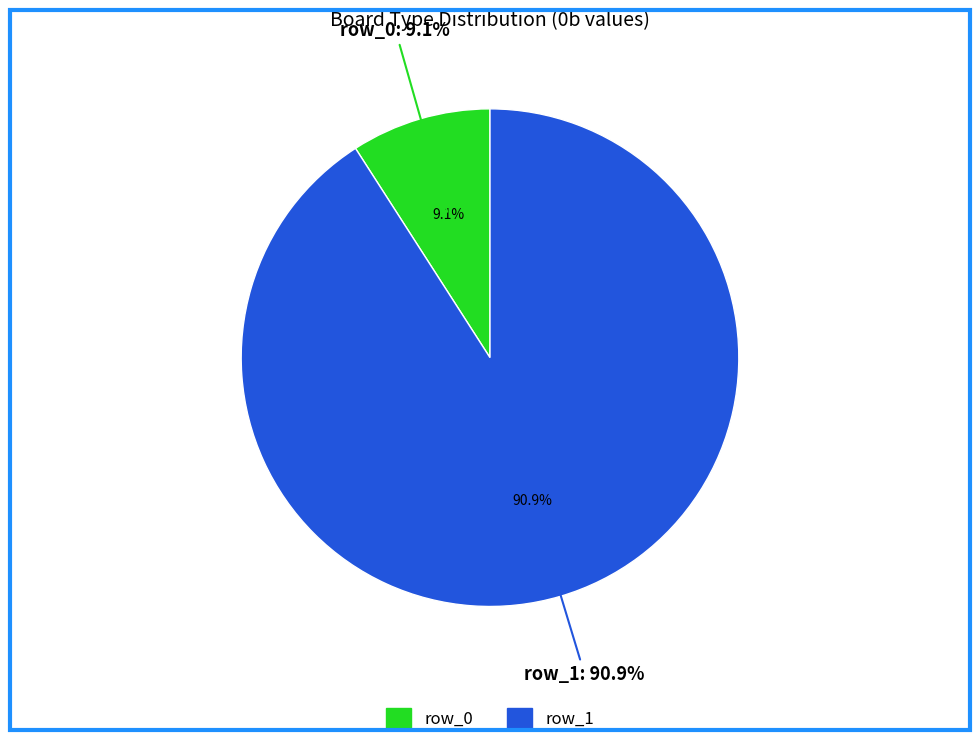

How much of the chart is everything except row_0?

90.9%